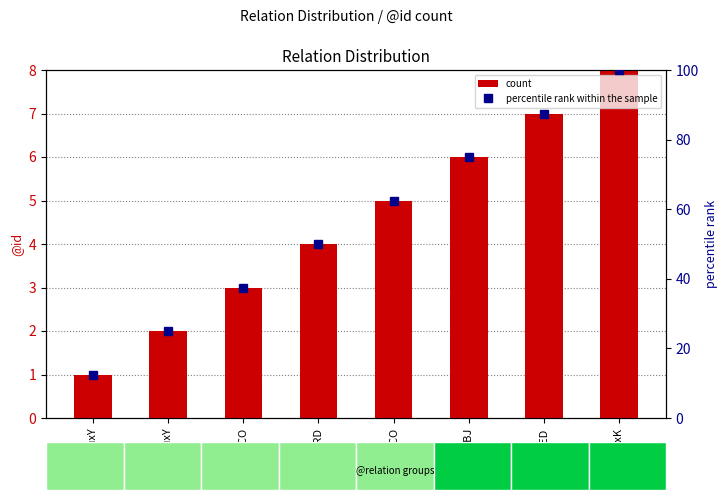

What is the difference between the second highest and second lowest values in the percentile rank within the sample series?

62.5